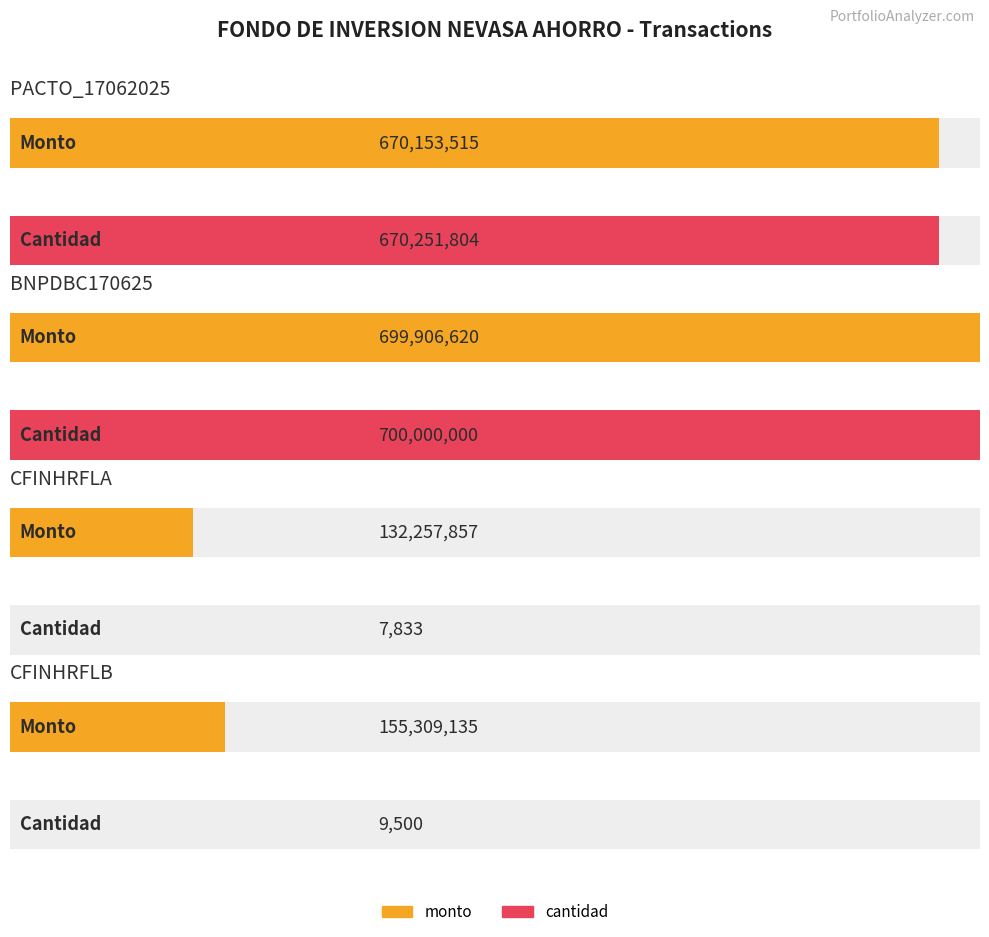

Is the value of cantidad at CFINHRFLA greater than the value of monto at CFINHRFLA?

No